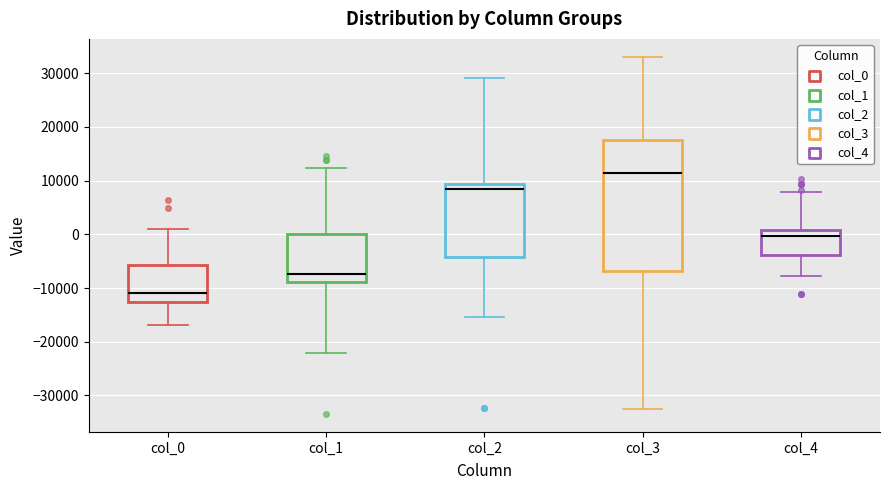

Where is the upper edge of the box for col_2 on the y-axis? The values are not printed on the chart, so give them approximately, as read against the axis.

9000